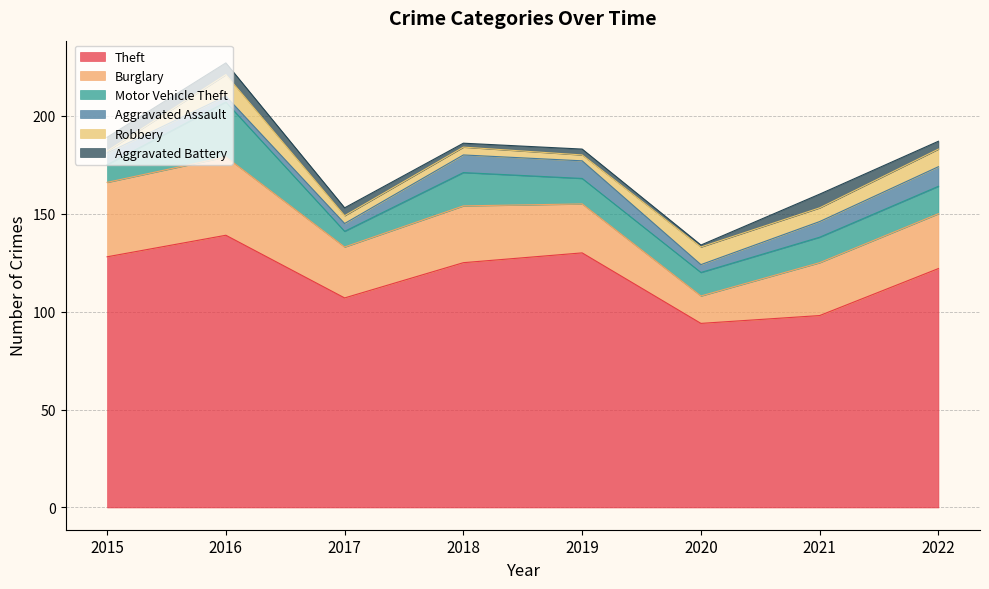

Which label corresponds to the largest value in the chart?

2016